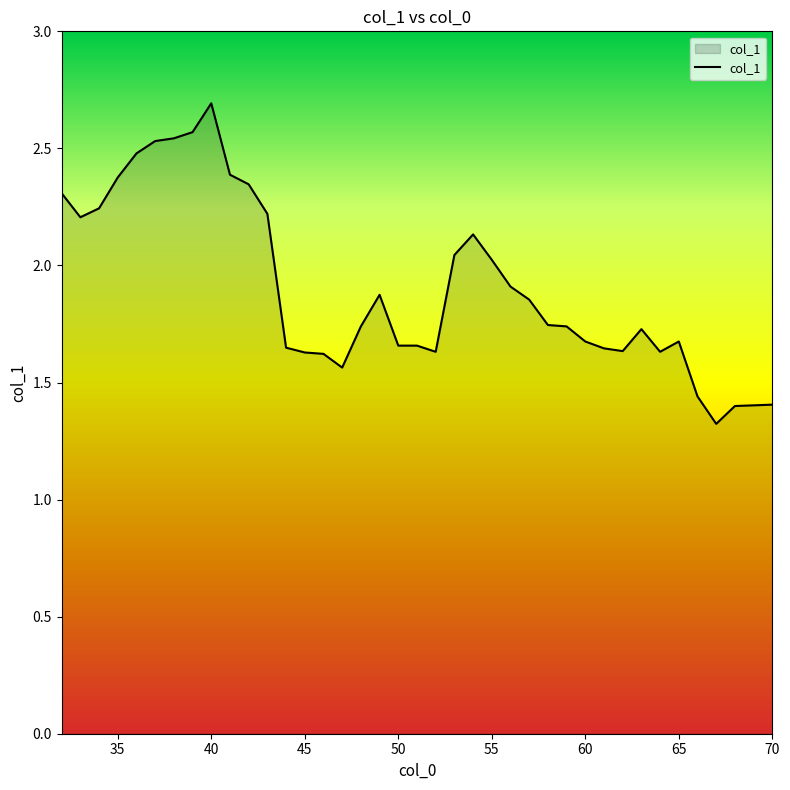

What is the maximum value shown in the chart?

2.7